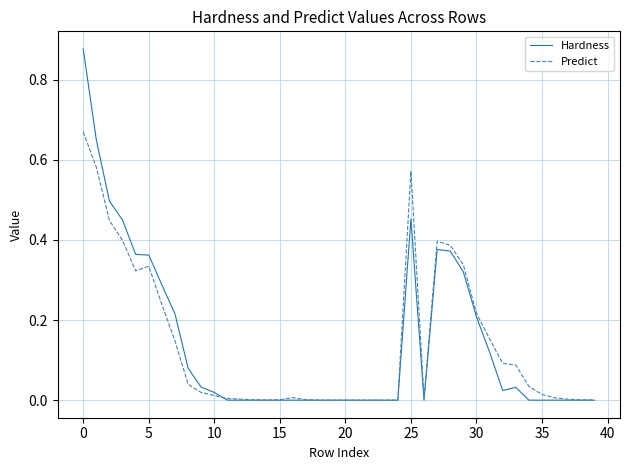

List the series in order of their peak value, lowest first.

Predict, Hardness